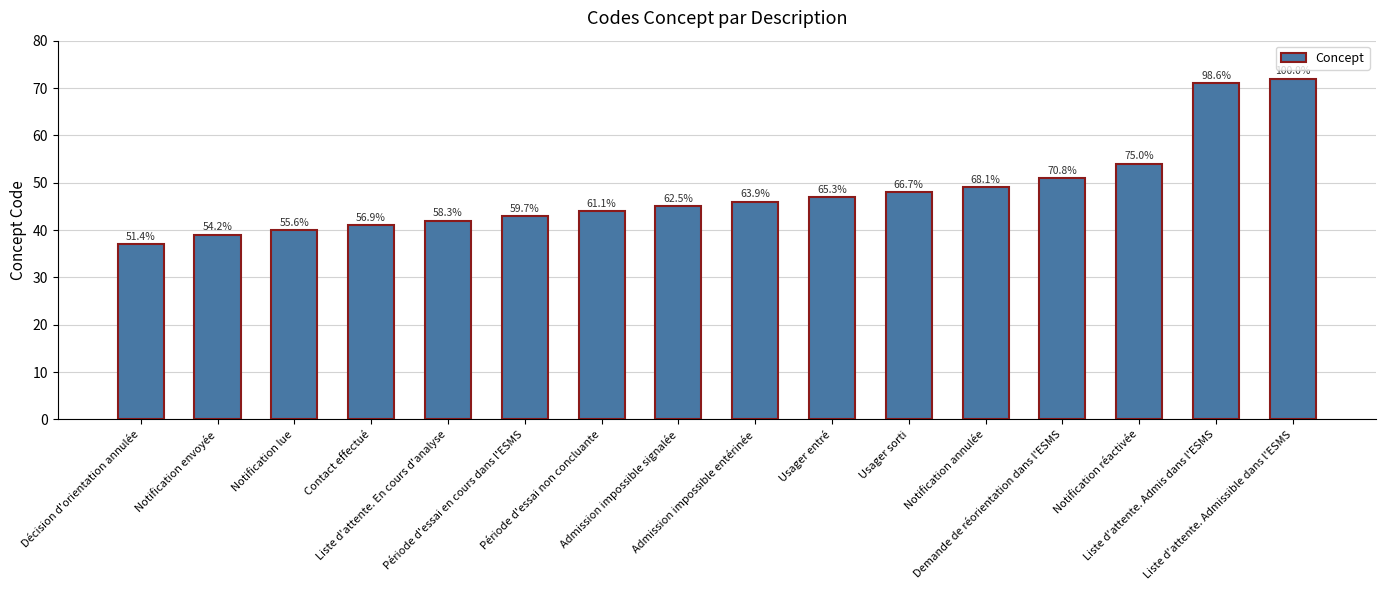

Reading left to right, list all the values displayed in this chart.

Décision d'orientation annulée=37	Notification envoyée=39	Notification lue=40	Contact effectué=41	Liste d'attente. En cours d'analyse=42	Période d'essai en cours dans l'ESMS=43	Période d'essai non concluante=44	Admission impossible signalée=45	Admission impossible entérinée=46	Usager entré=47	Usager sorti=48	Notification annulée=49	Demande de réorientation dans l'ESMS=51	Notification réactivée=54	Liste d'attente. Admis dans l'ESMS=71	Liste d'attente. Admissible dans l'ESMS=72